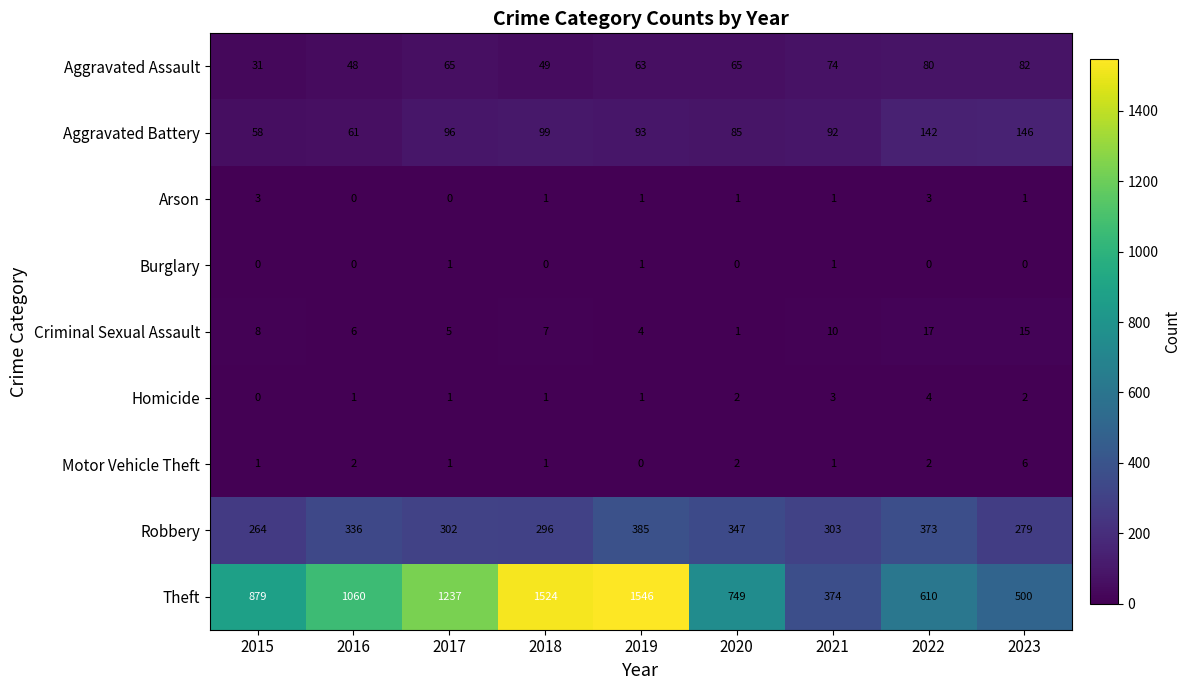

Which label corresponds to the largest value in the chart?

2019